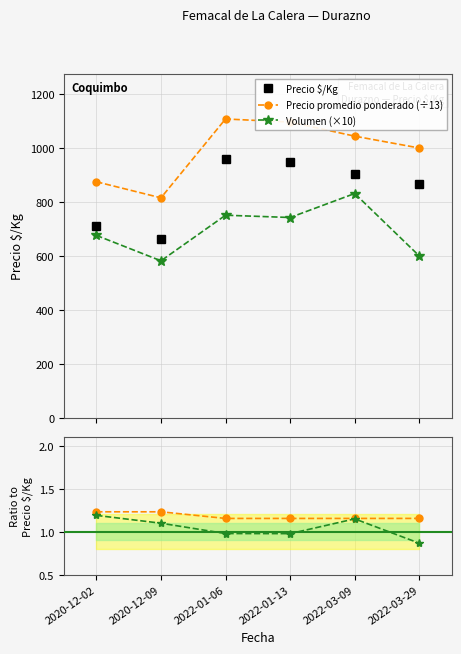

At which category is the sum across all series the highest?

2022-01-06